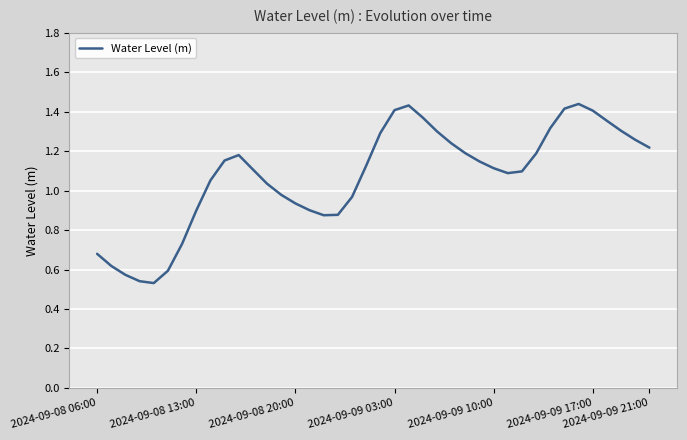

How many lines are shown in the chart?

1